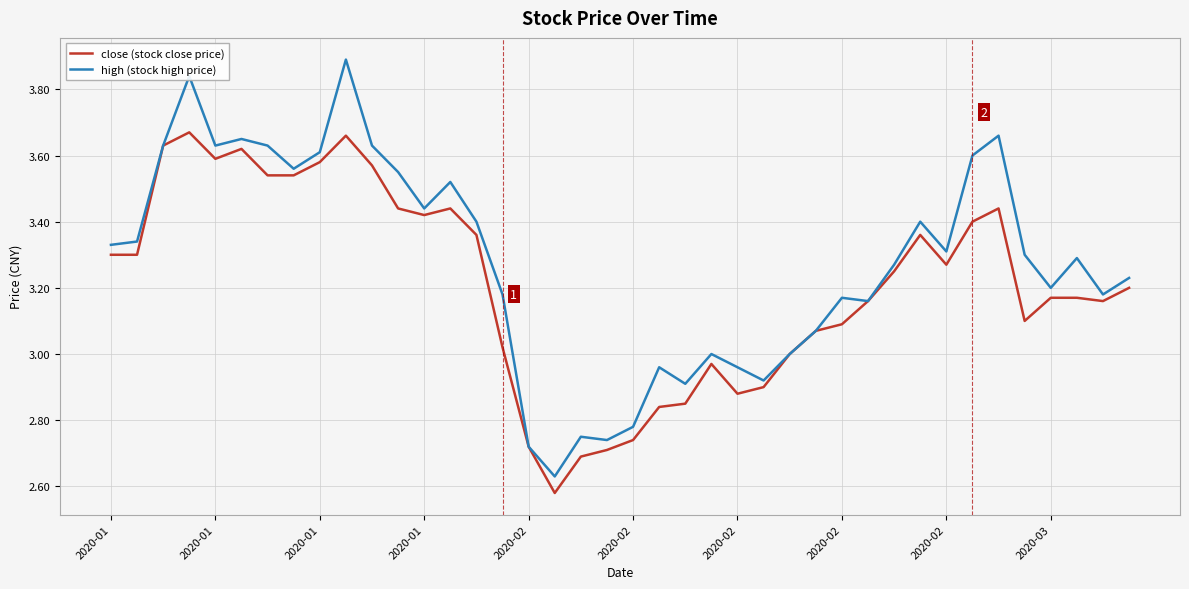

Rank the series by their average value, from lowest to highest.

close (stock close price), high (stock high price)